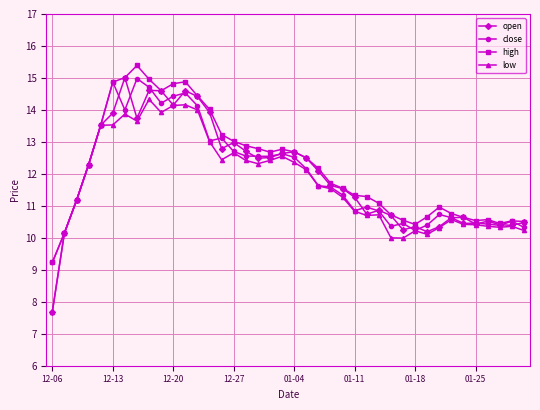

What is the maximum value for low?

14.3